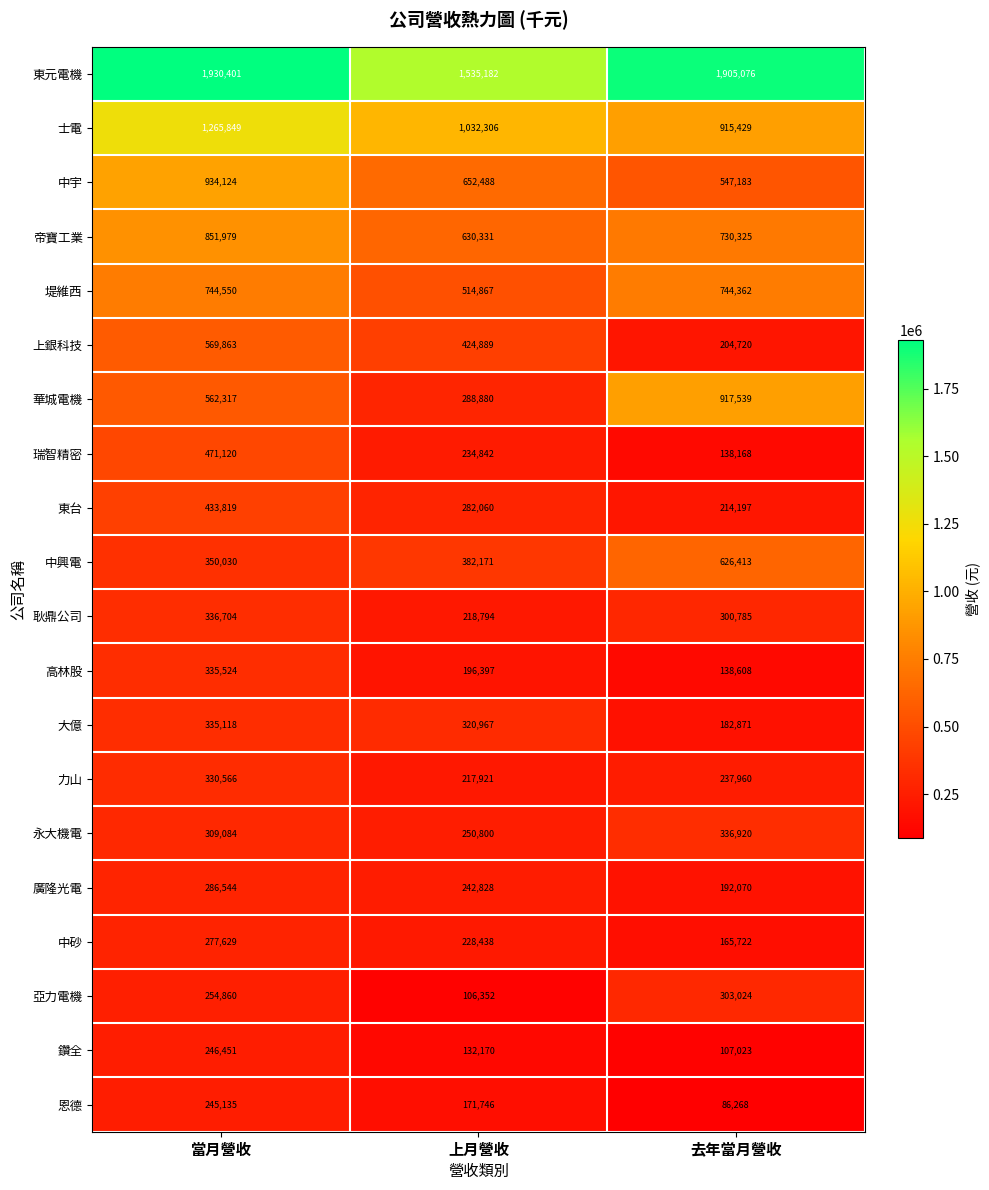

How many 華城電機 values are between 288880 and 917539?

3